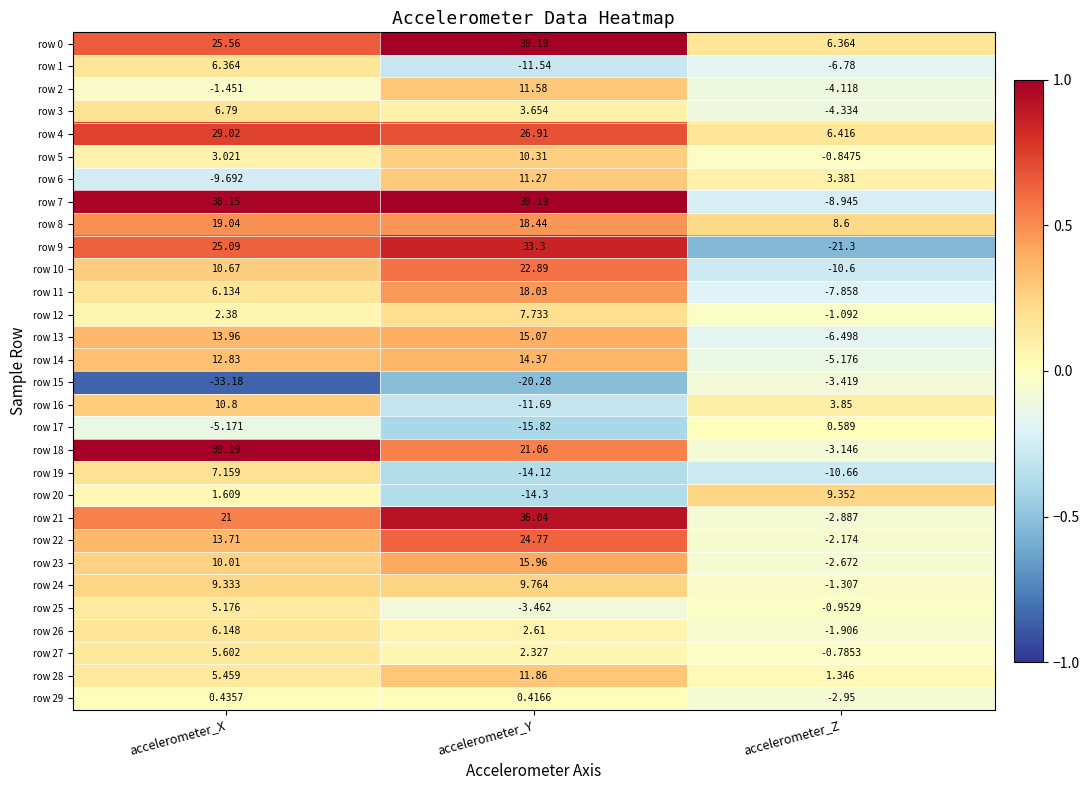

Rank the categories by row 0 value from lowest to highest.

accelerometer_Z, accelerometer_X, accelerometer_Y